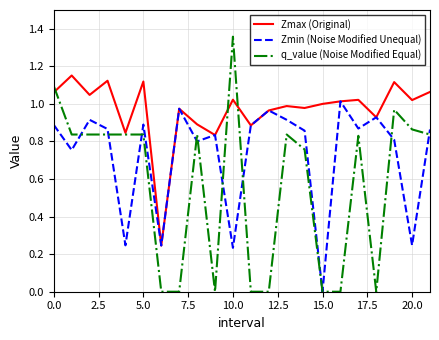

Which series has the widest spread of values?

q_value (Noise Modified Equal)